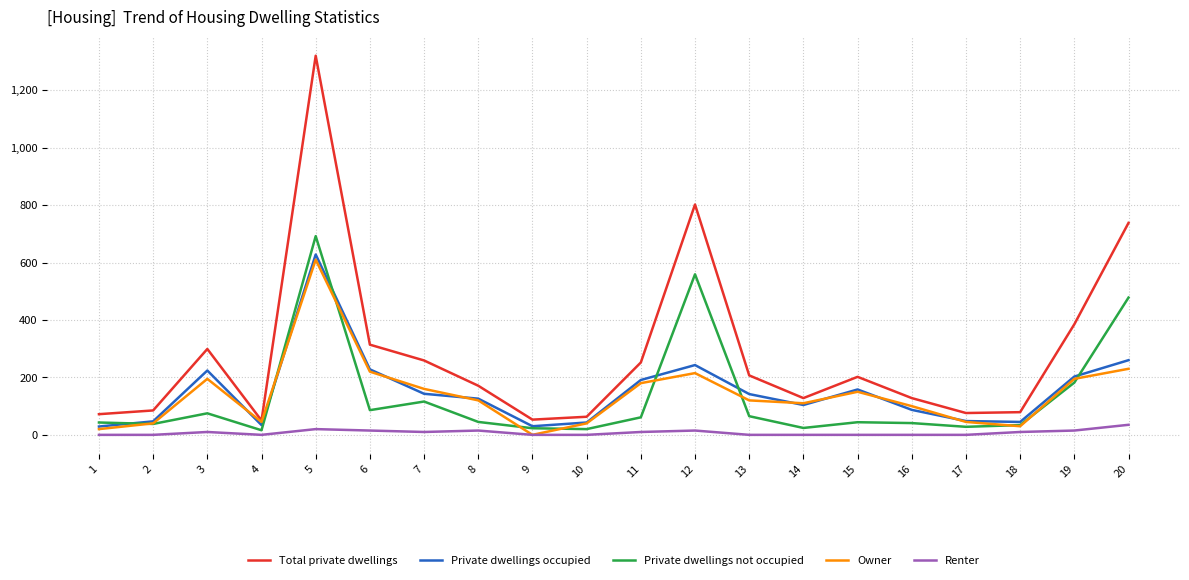

True or false: Renter and Total private dwellings intersect in this chart.

False